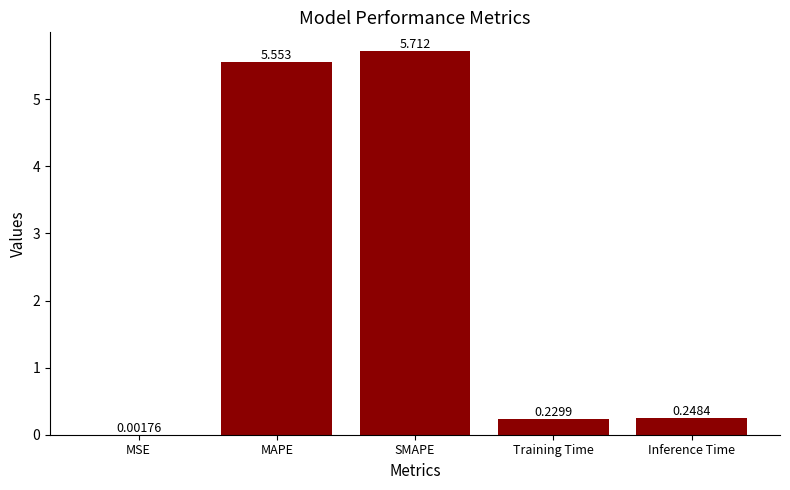

Which label corresponds to the largest value in the chart?

SMAPE